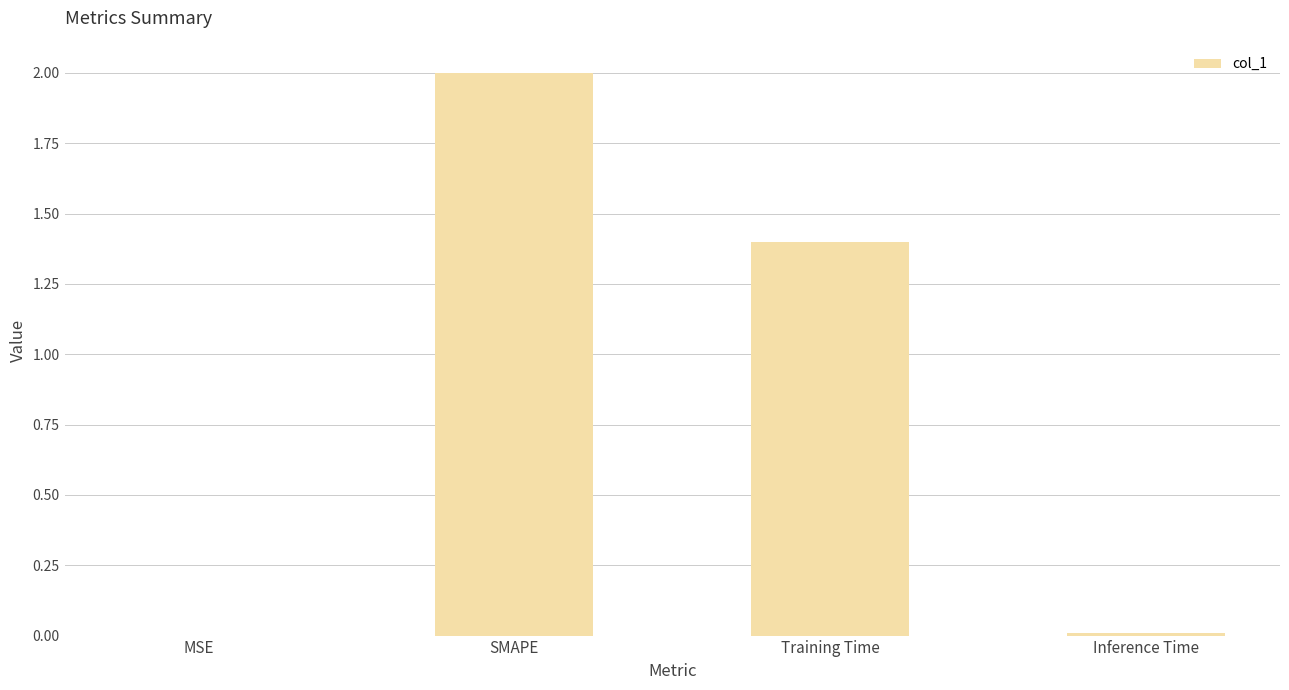

How many values exceed 1?

2